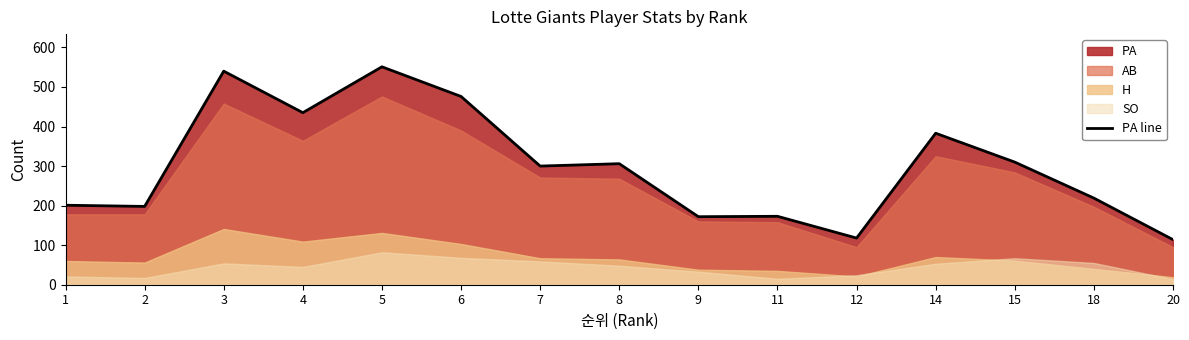

How many points are higher than both their immediate neighbors (excluding endpoints)?

5